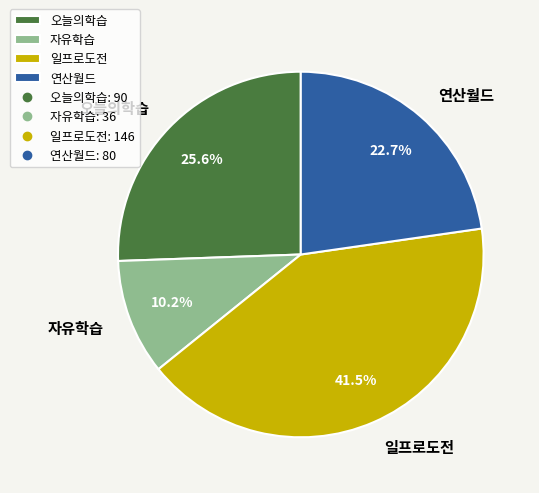

The 오늘의학습 slice represents 35% of the pie. True or false?

False